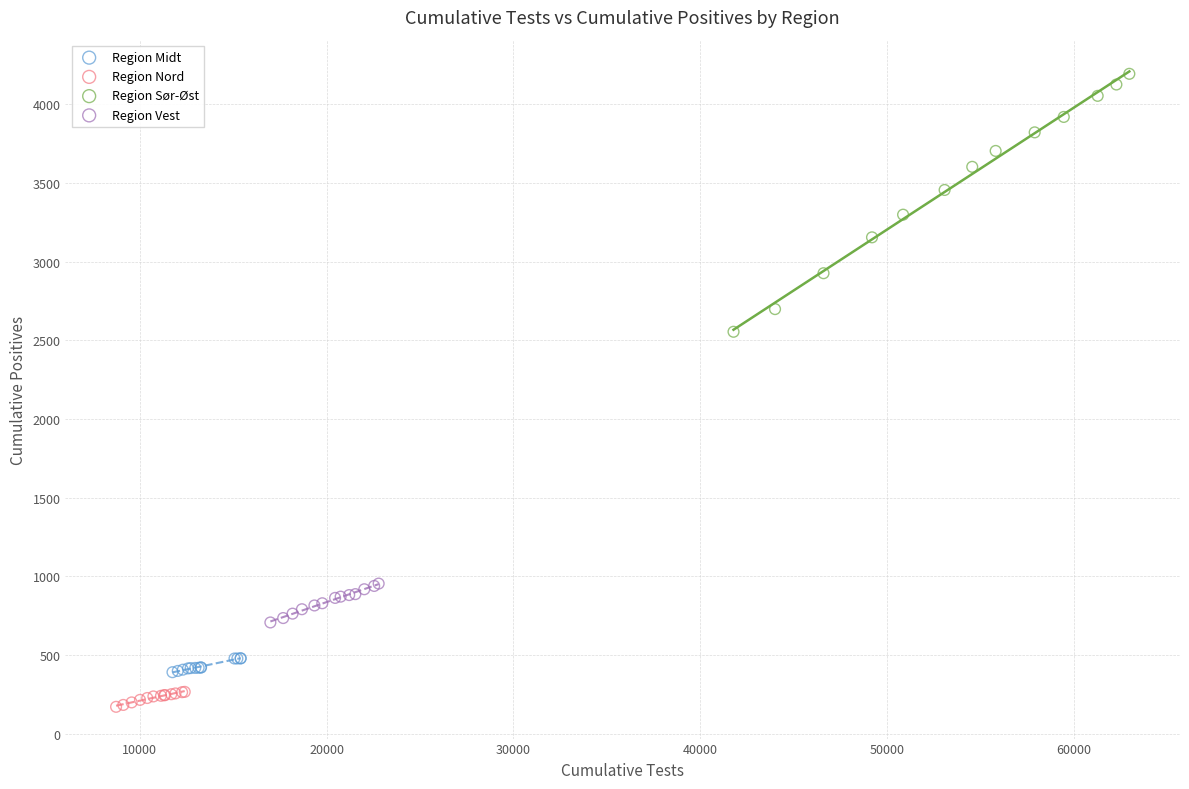

Which series has the widest spread of Y values?

Region Sør-Øst